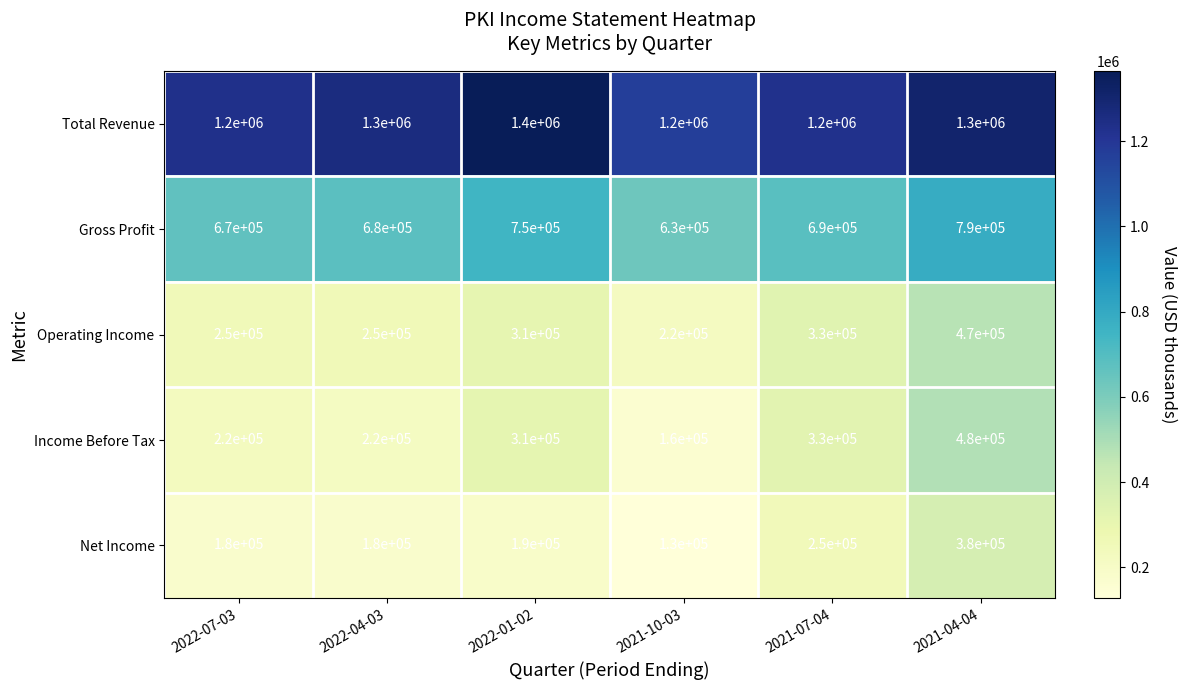

Reading left to right, what are all the values shown in this chart?

Total Revenue: 1200000	1300000	1400000	1200000	1200000	1300000
Gross Profit: 670000	680000	750000	630000	690000	790000
Operating Income: 250000	250000	310000	220000	330000	470000
Income Before Tax: 220000	220000	310000	160000	330000	480000
Net Income: 180000	180000	190000	130000	250000	380000